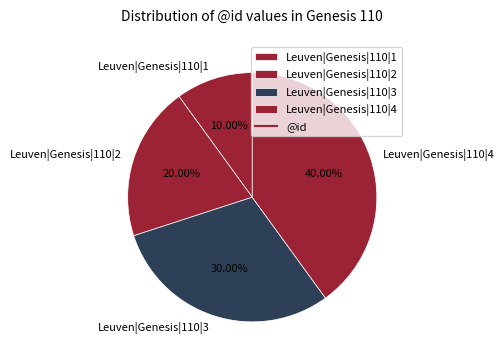

To the nearest percent, what is the average slice percentage?

25%